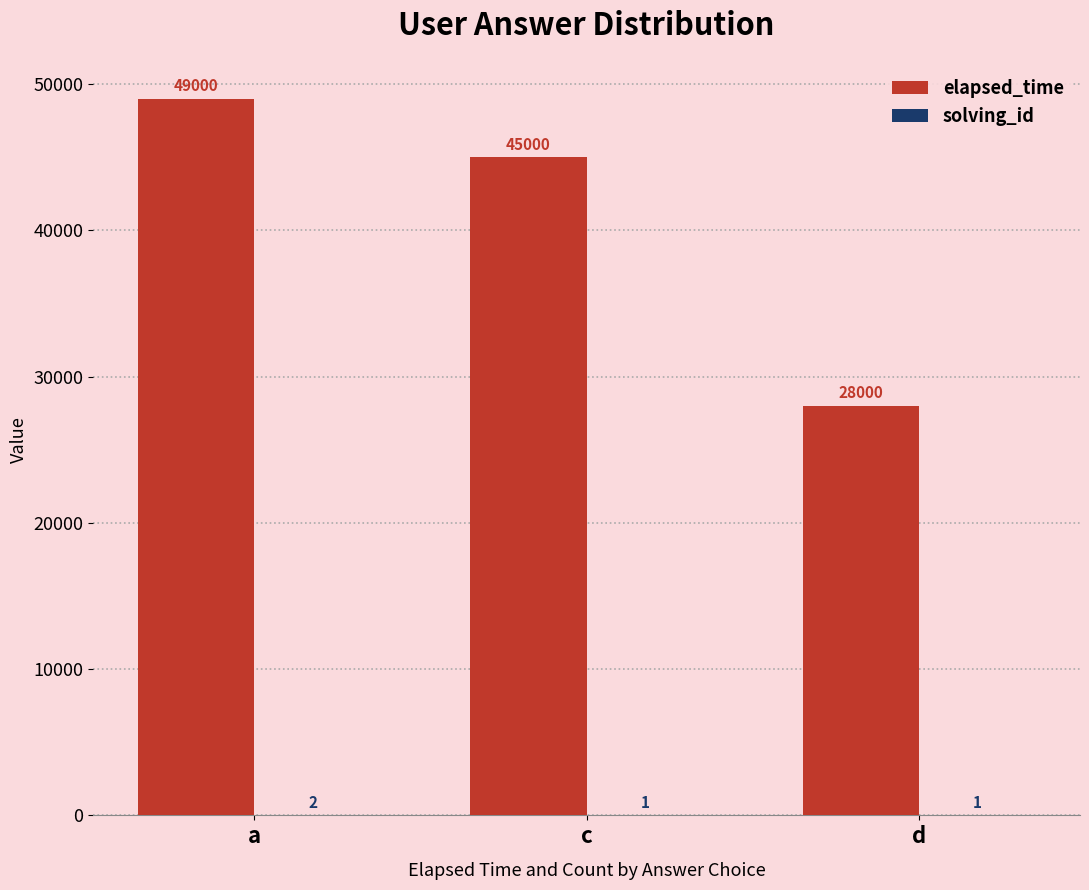

What is the total value across all series at a?

49002